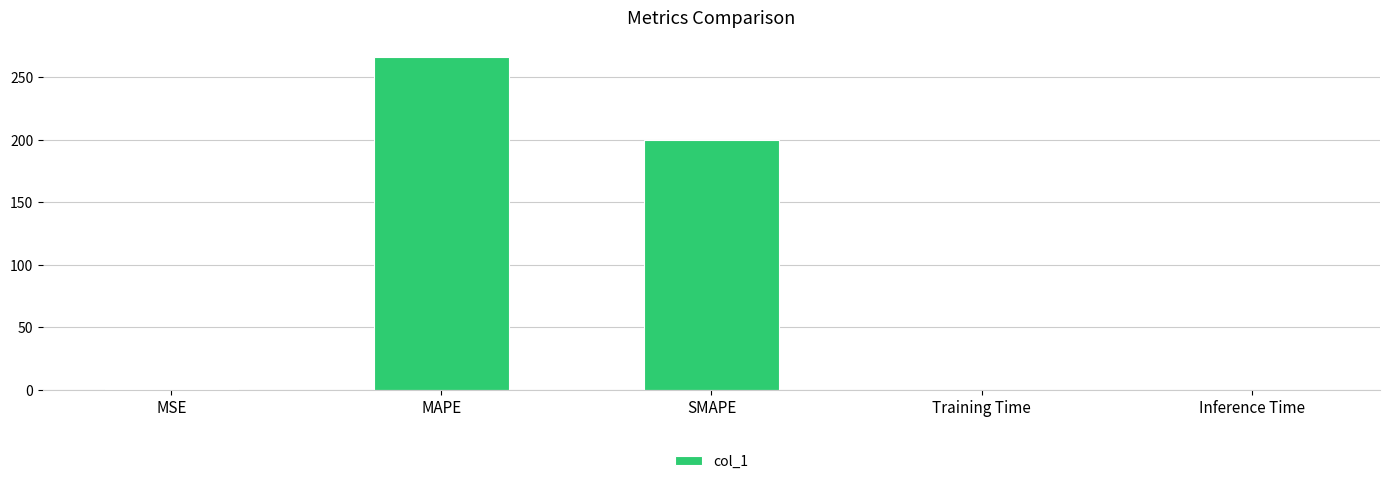

How many distinct data groups are displayed?

1